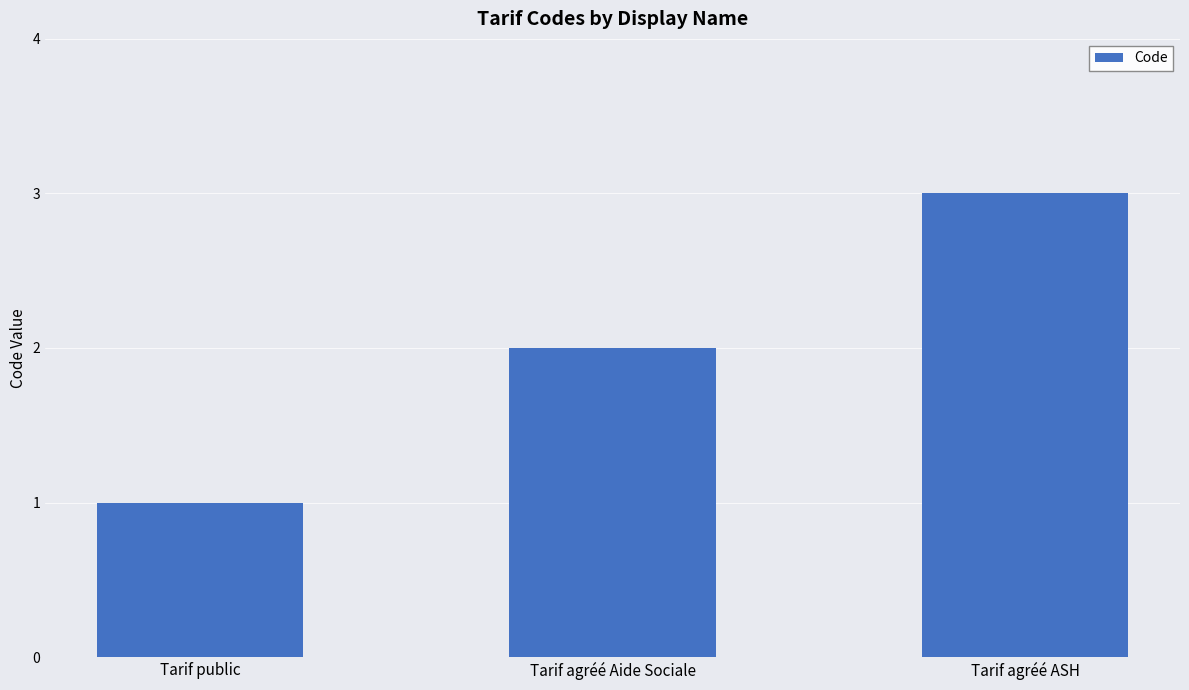

How many values are below 2?

1